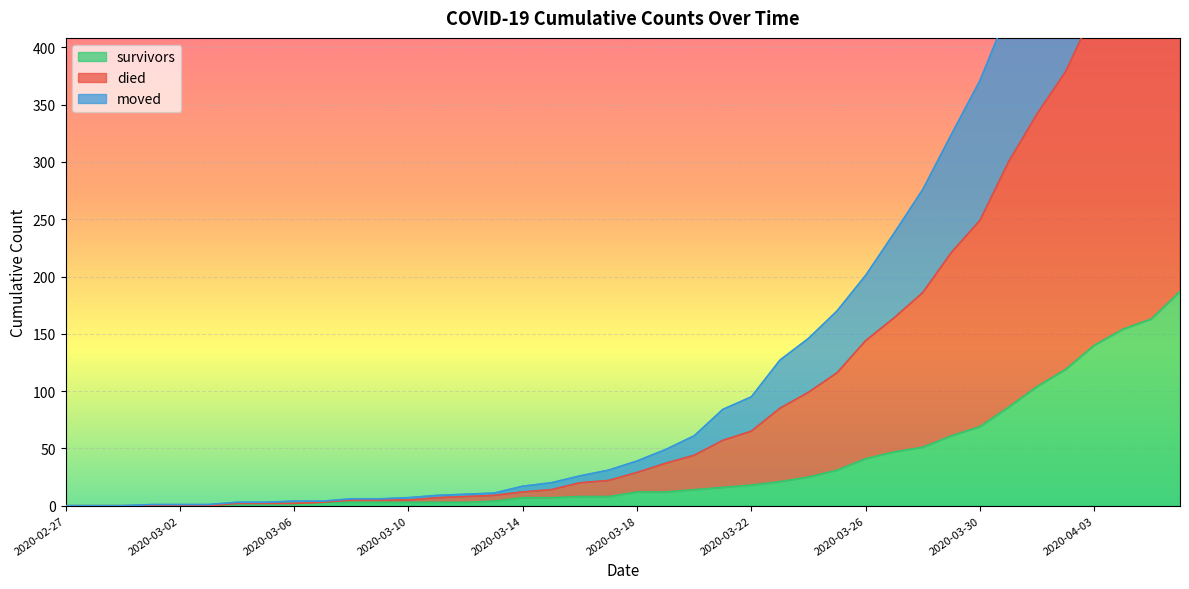

Is it true that survivors equals 3 at 2020-03-09?

True